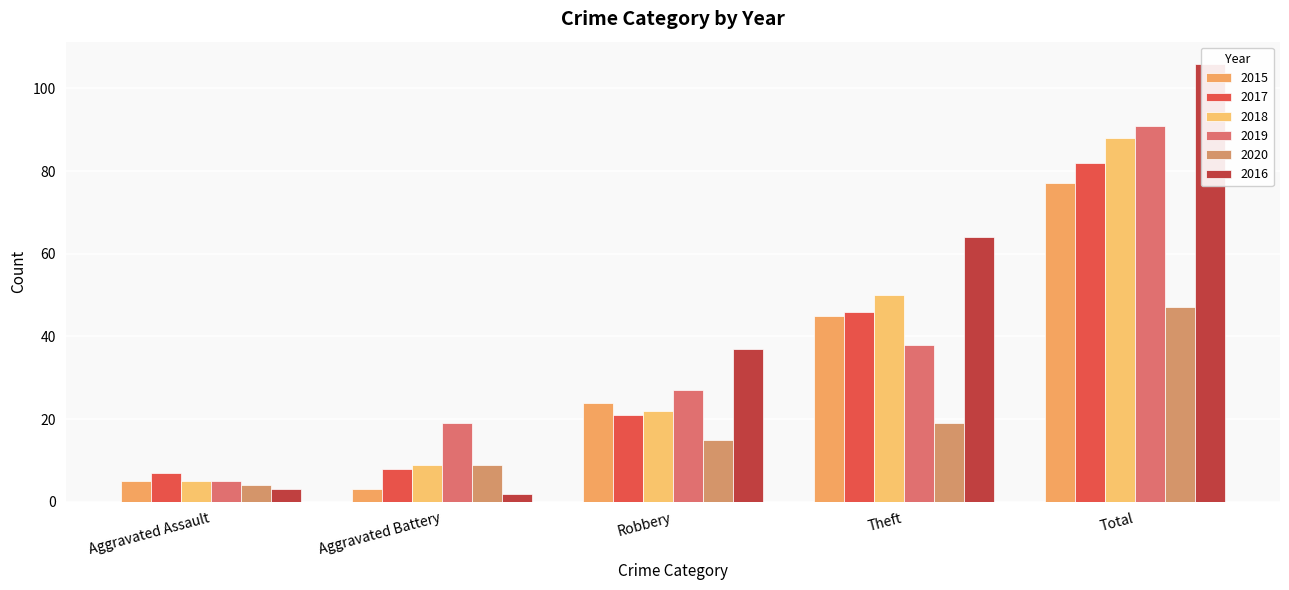

What is the sum of all 2017 values?

164